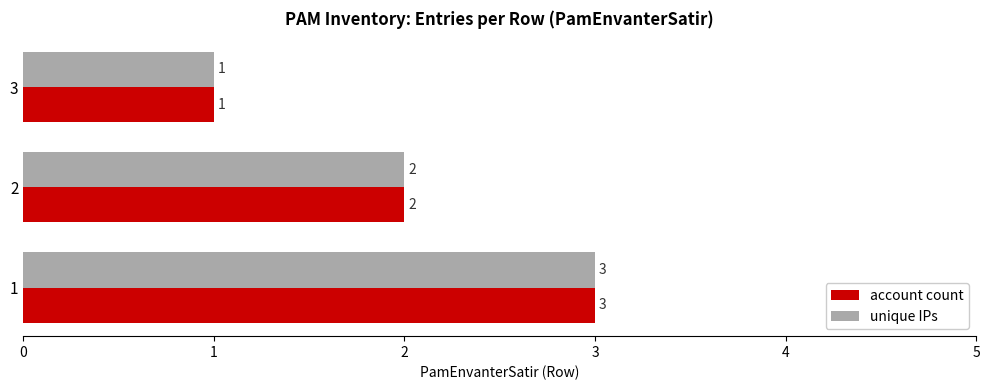

At which label does unique IPs reach its minimum?

3